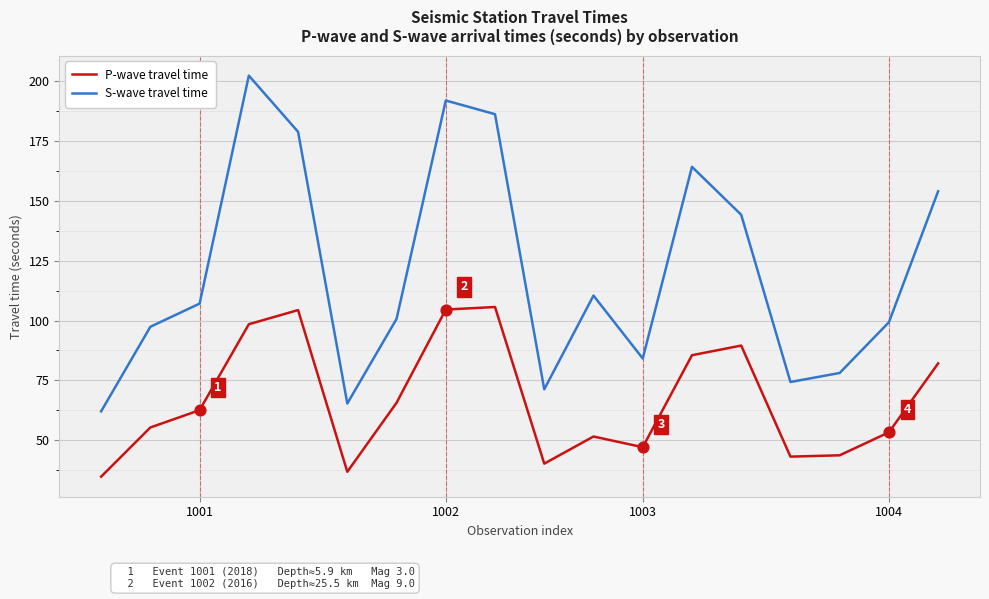

Which series has the largest total across all categories?

S-wave travel time